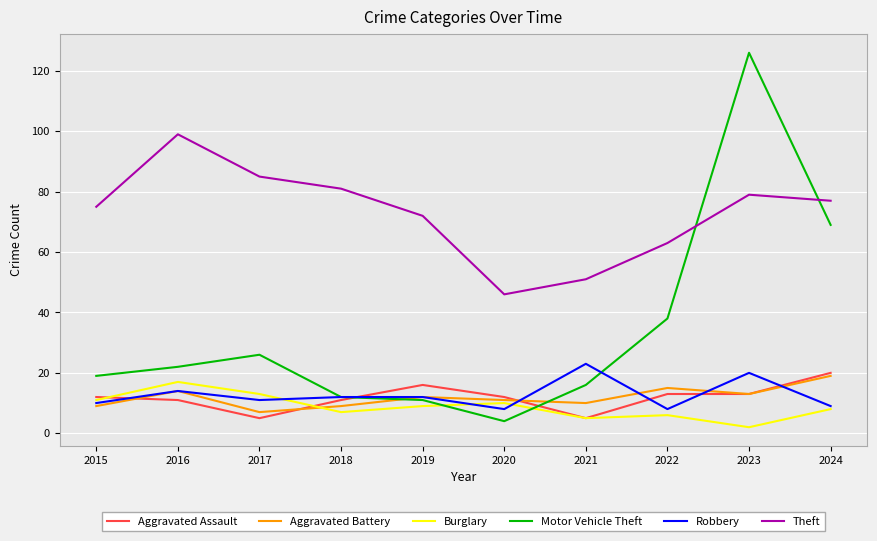

True or false: Burglary has a value of 5 at 2021.

True